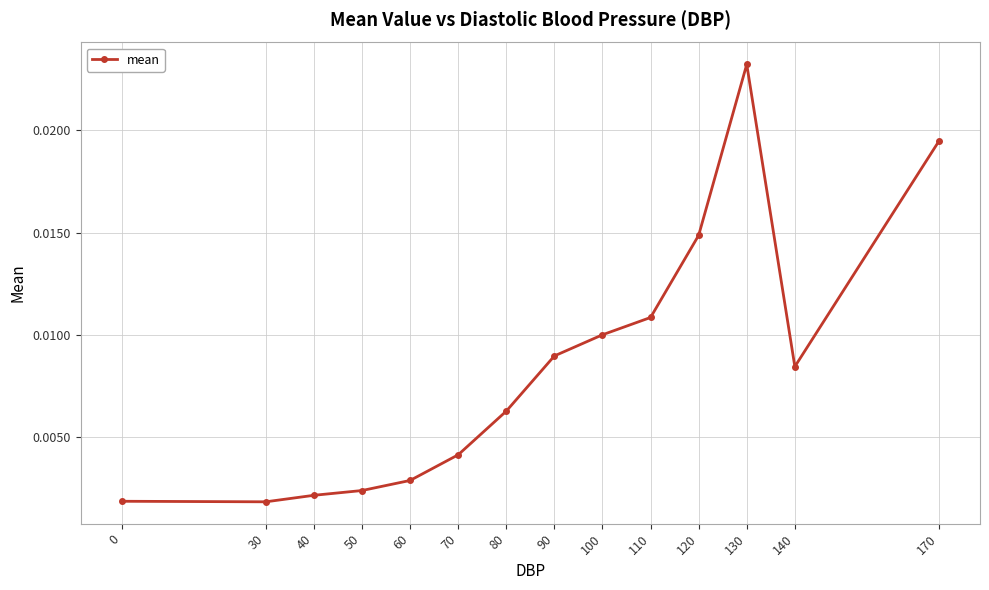

Between 70 and 110, which is larger?

110